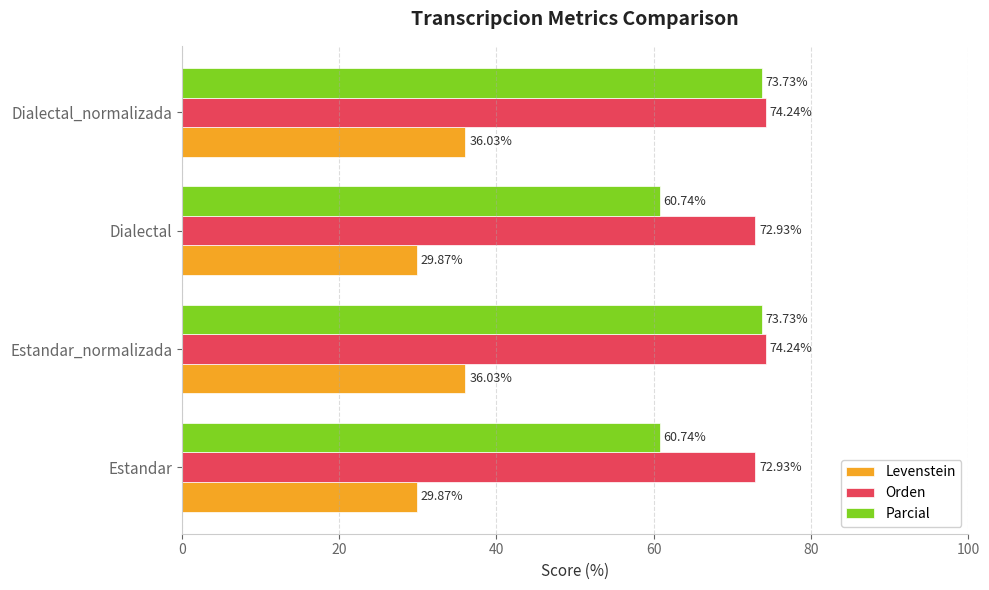

What is the difference between the second highest and minimum values in the Orden series?

1.3